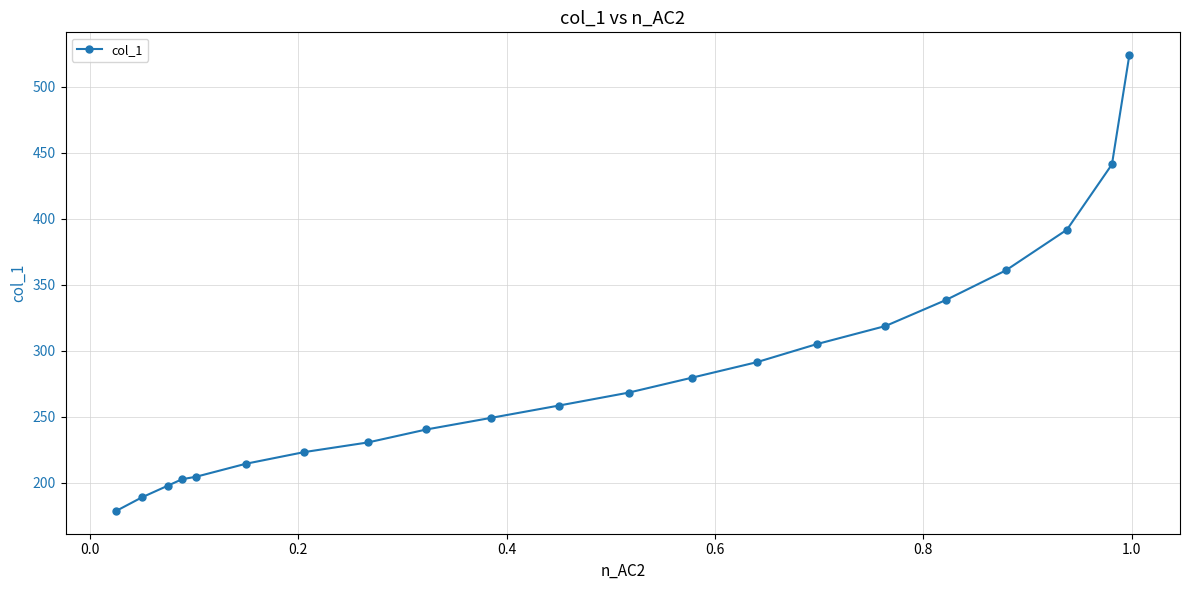

What is the smallest value displayed?

178.8